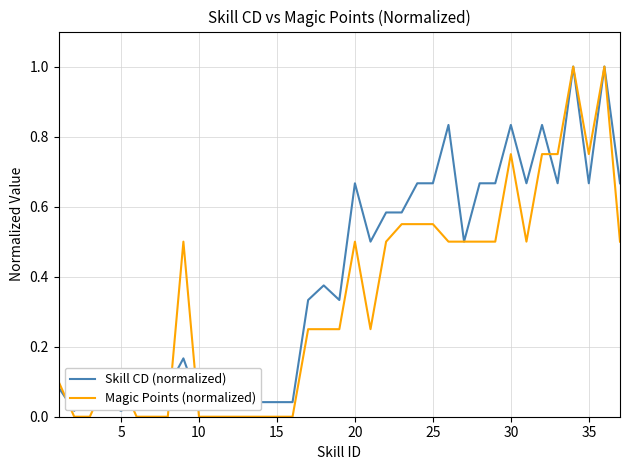

Which series has the widest spread of values?

Magic Points (normalized)